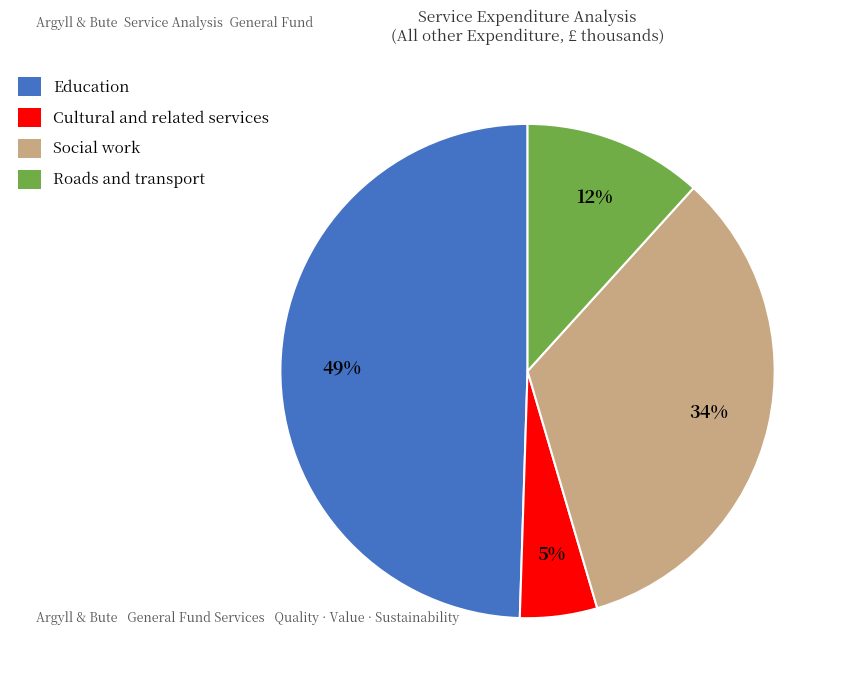

Is it true that Roads and transport is 12% of the pie?

True